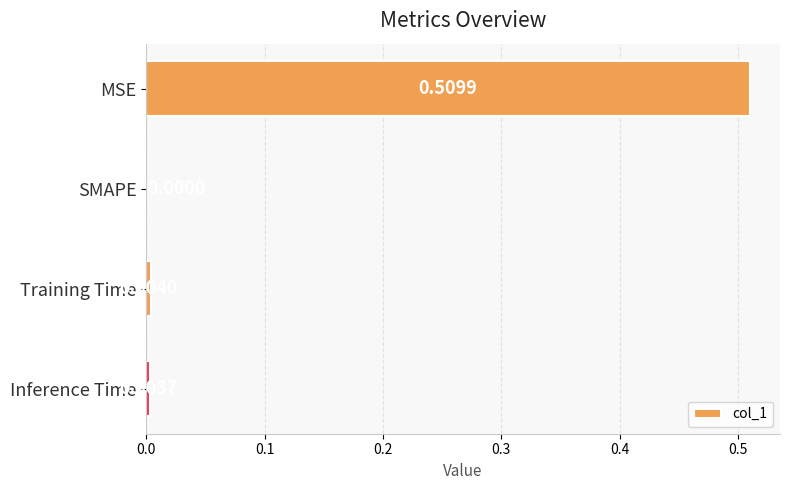

At which label is the value closest to 0?

SMAPE